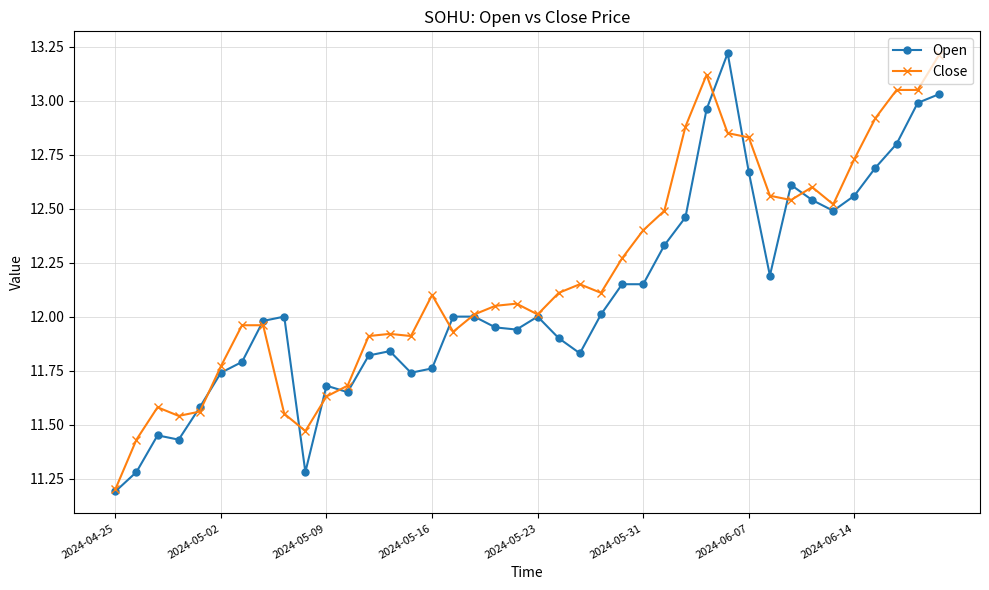

What is the smallest value displayed?

11.2